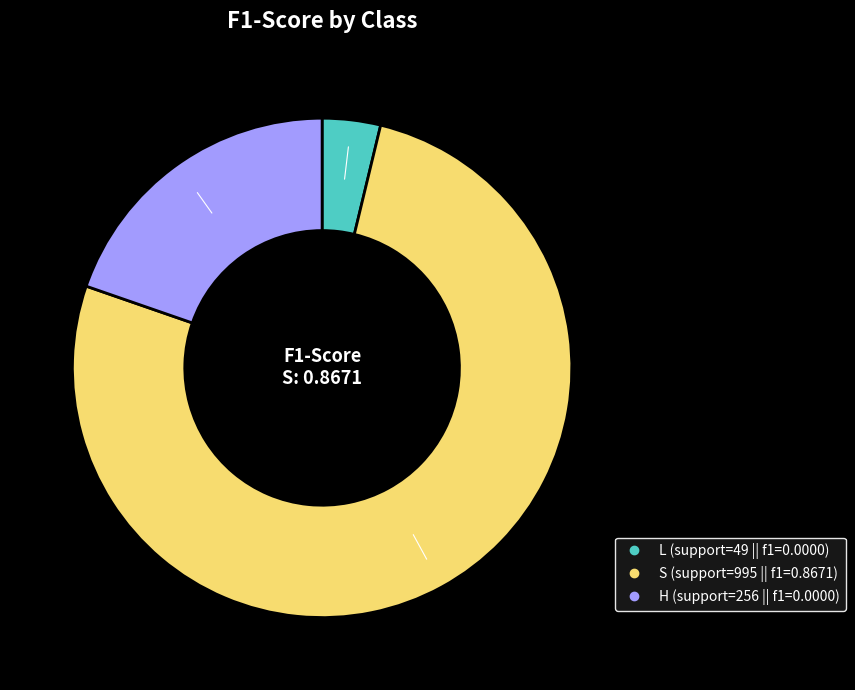

Is S the majority of the pie?

Yes